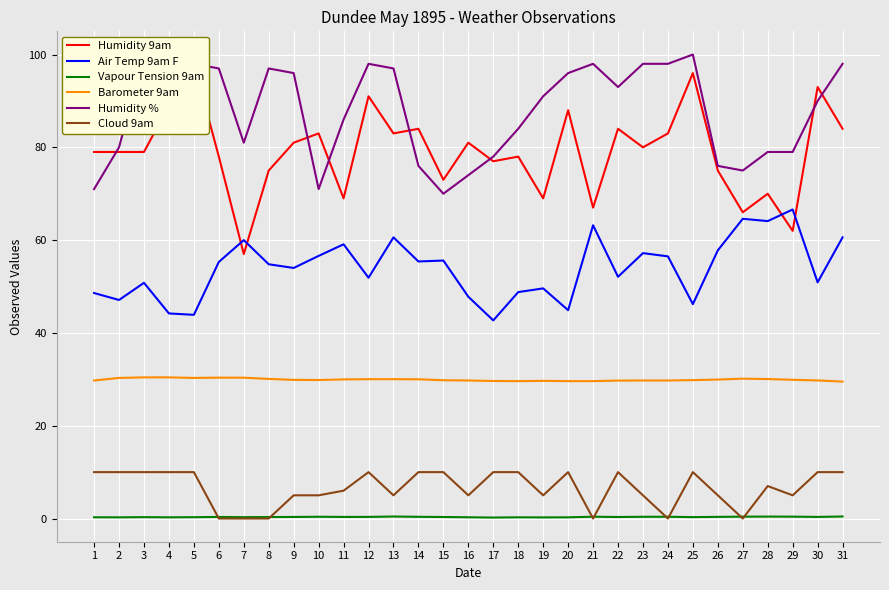

What is the sum of the Barometer 9am values at 23 and 15?

59.5